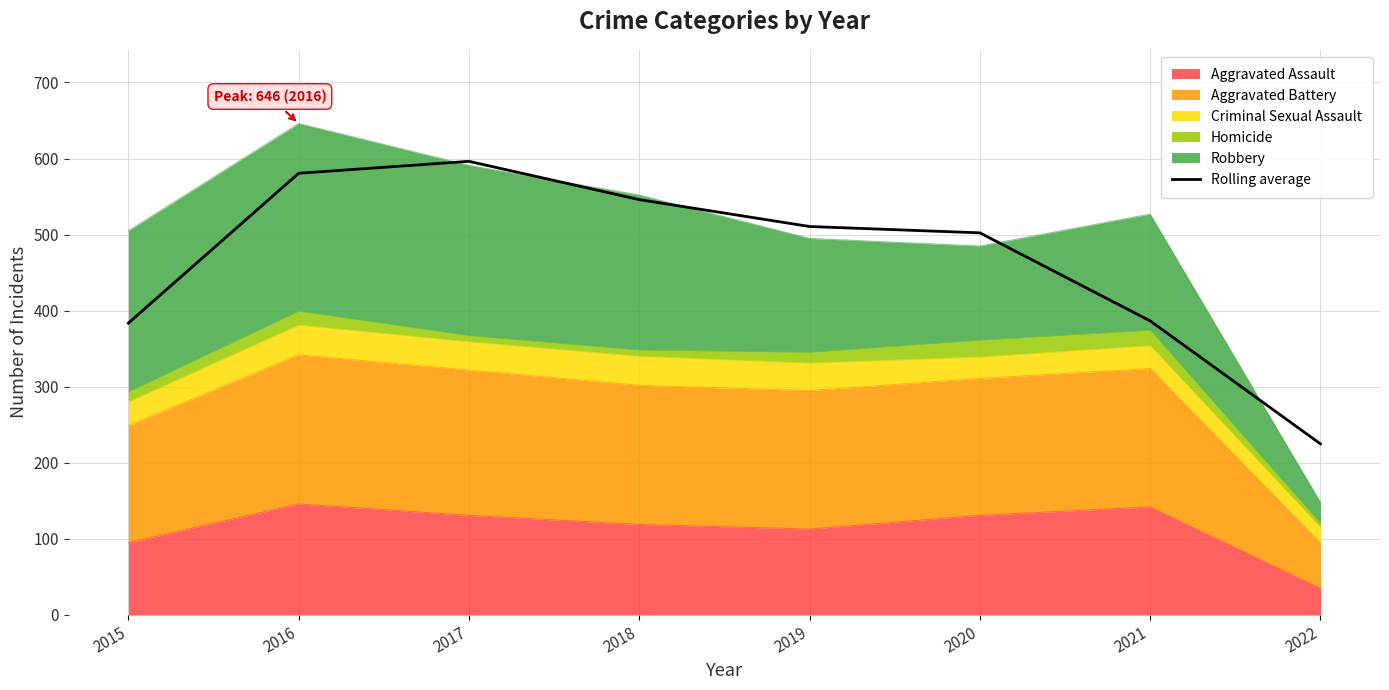

List the labels in order of value, smallest first.

2022, 2015, 2021, 2020, 2019, 2018, 2016, 2017